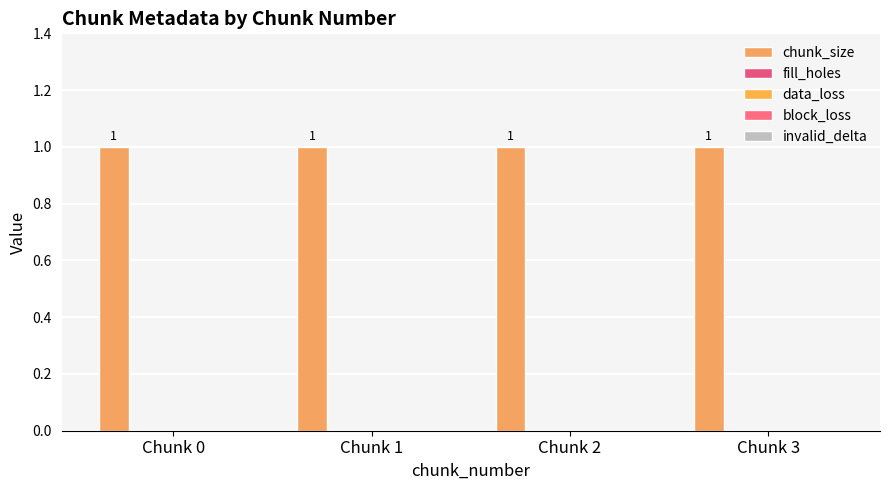

The data_loss series shows 0 at Chunk 3. True or false?

True